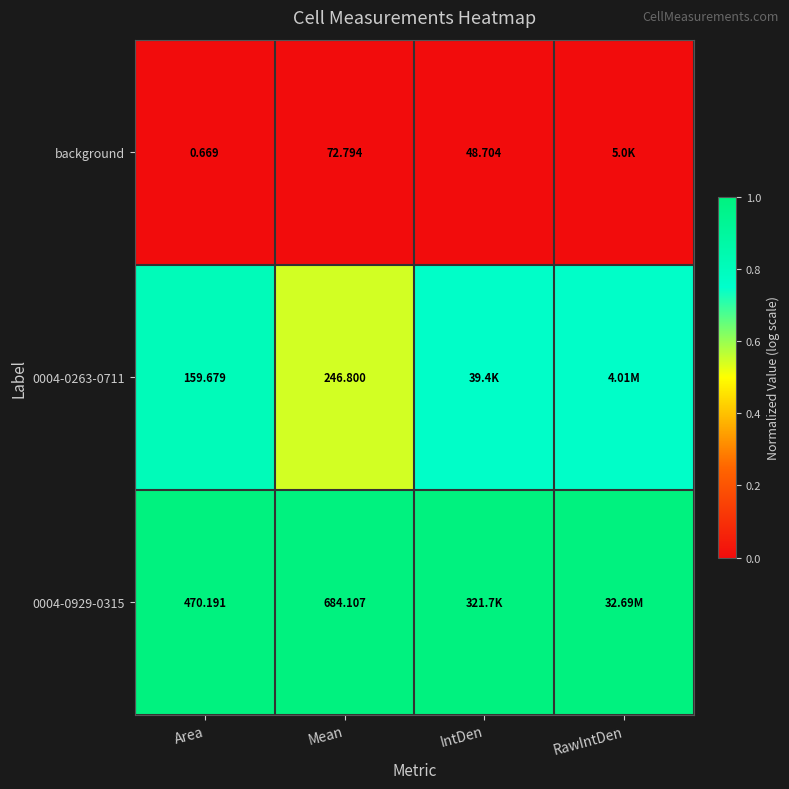

At which category does the chart reach its minimum across all series?

Area